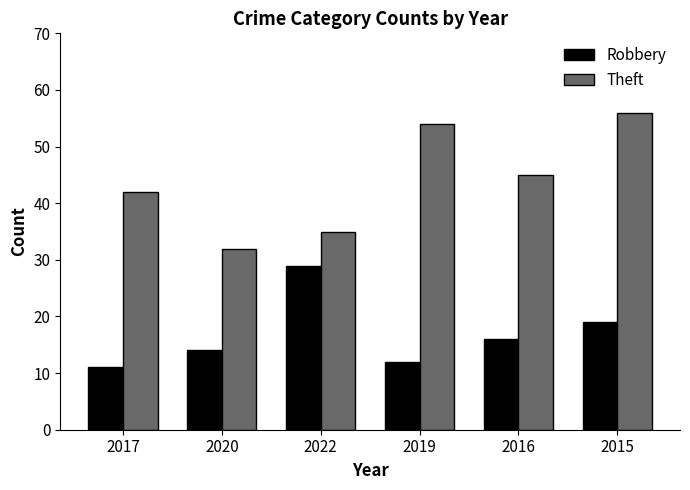

The Theft series shows 13 at 2017. True or false?

False